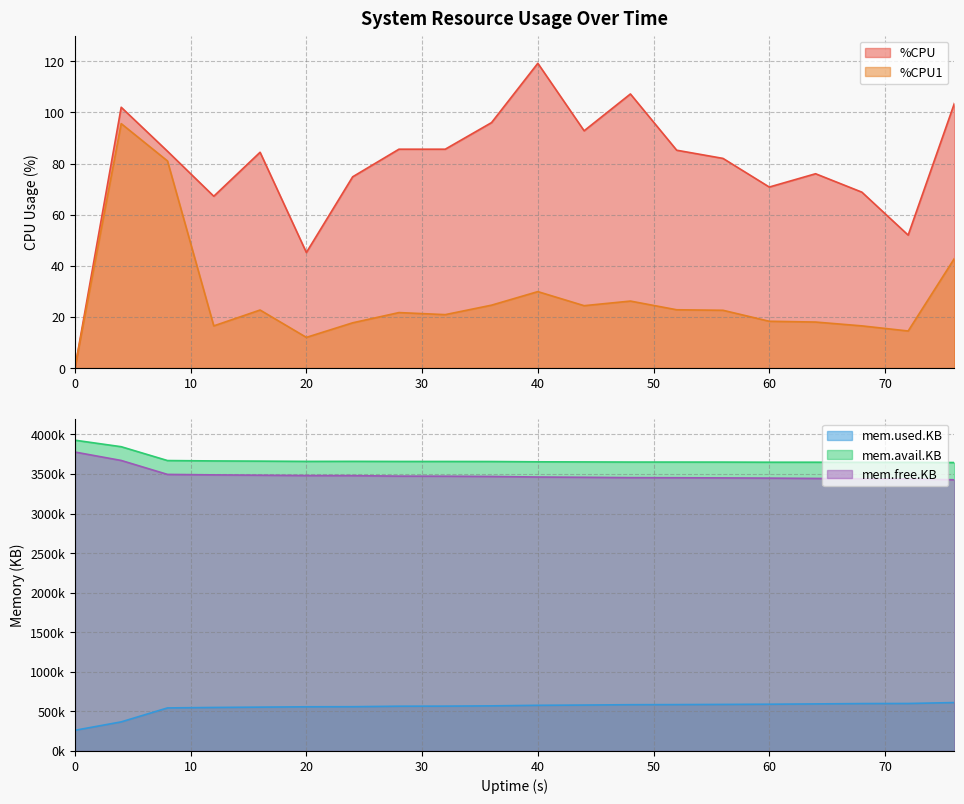

How many lines are shown in the chart?

5